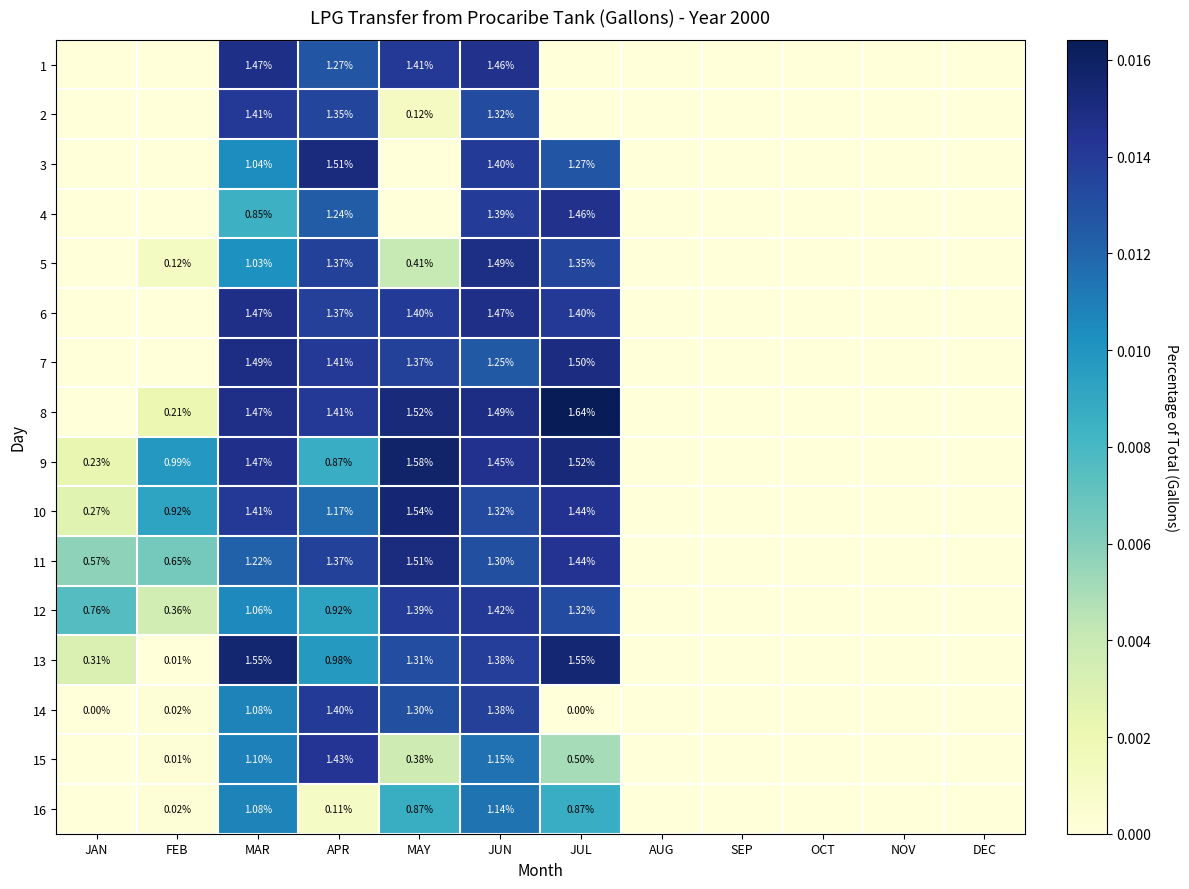

True or false: 15 has a value of 0.0 at SEP.

True